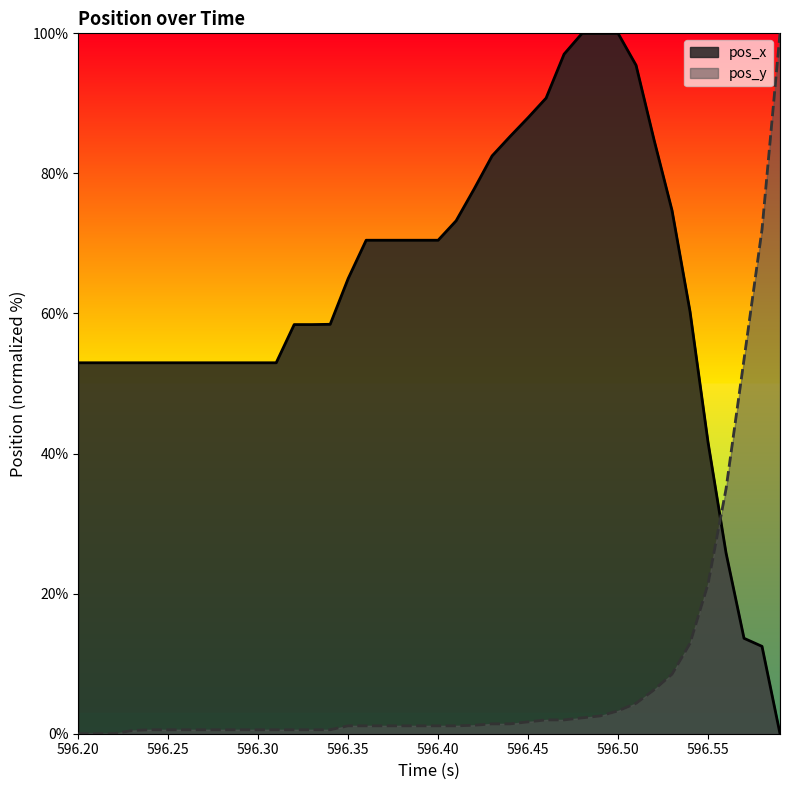

How many times do pos_y and pos_x cross each other?

1